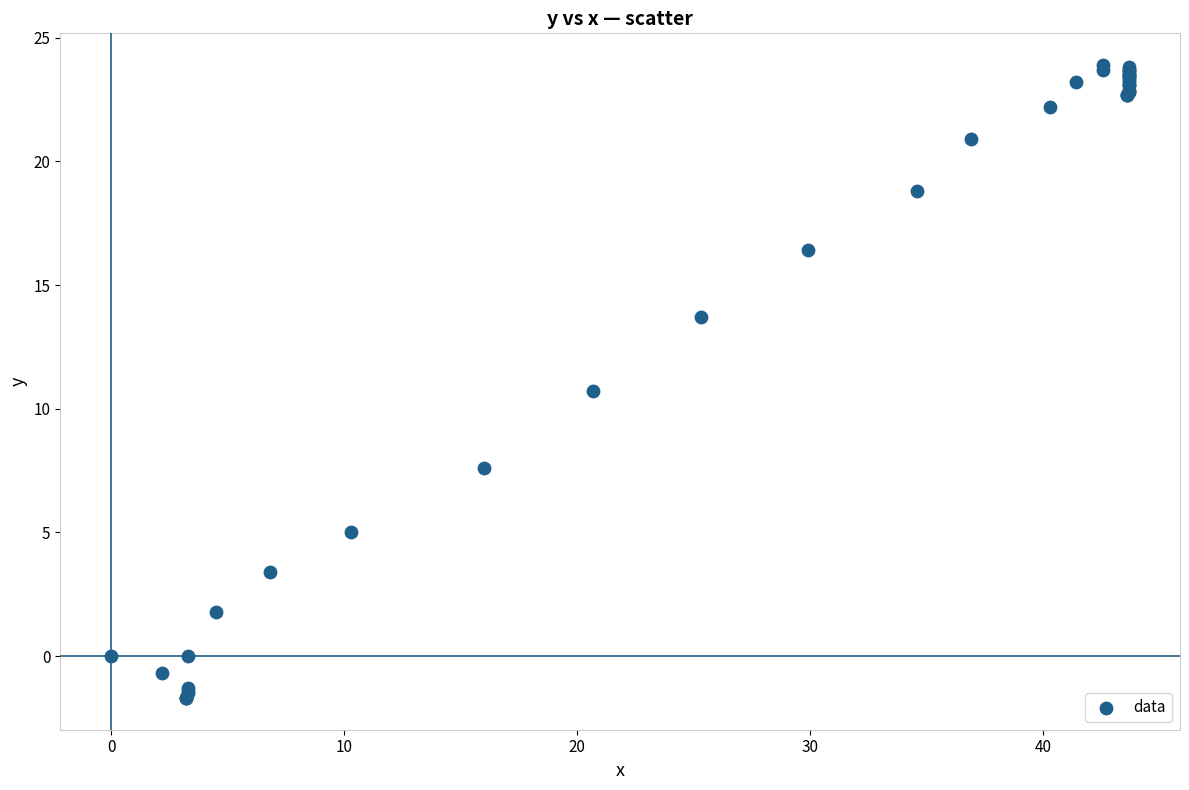

What Y value in the scatter plot is closest to 11?

10.7